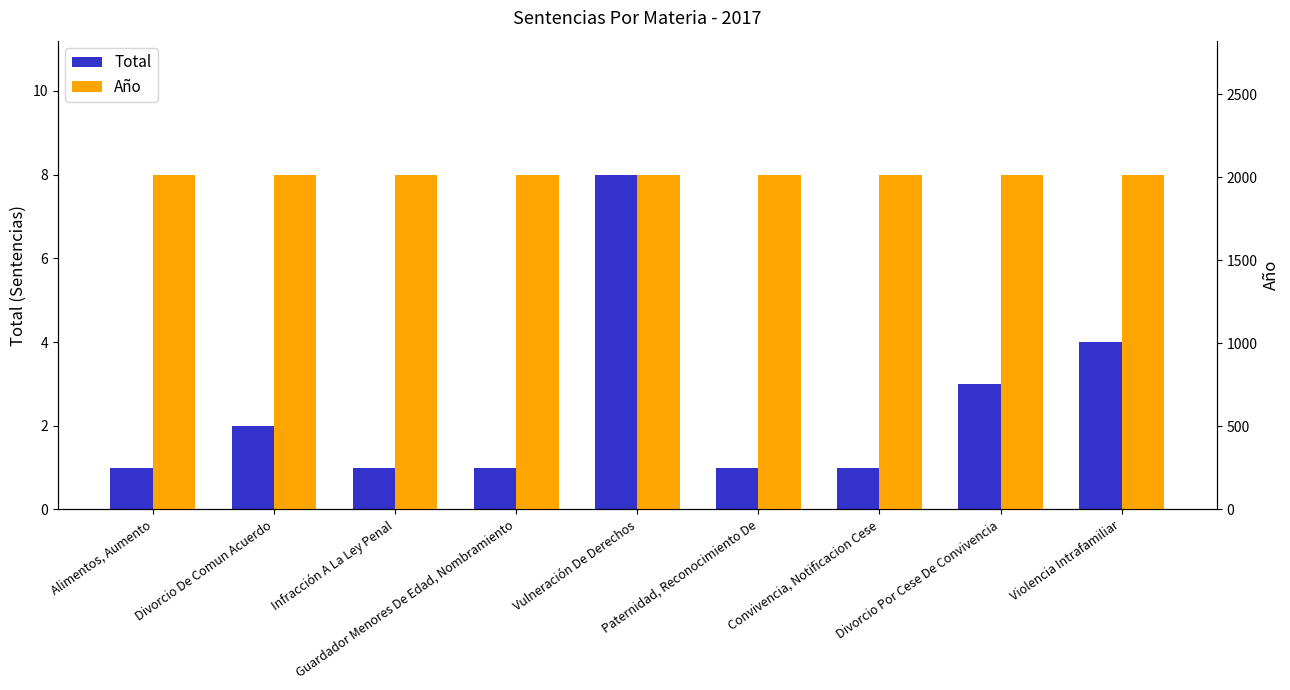

What is the total value across all series at Convivencia, Notificacion Cese?

2018